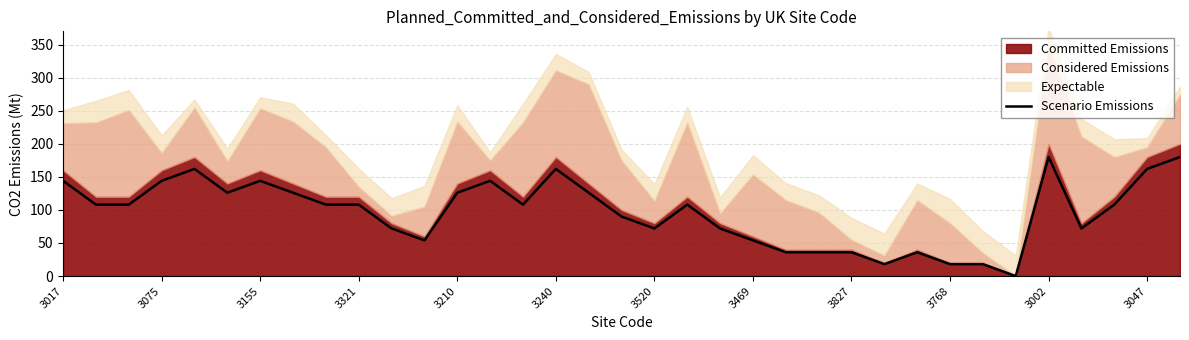

True or false: the data shows 66 at 32.

False